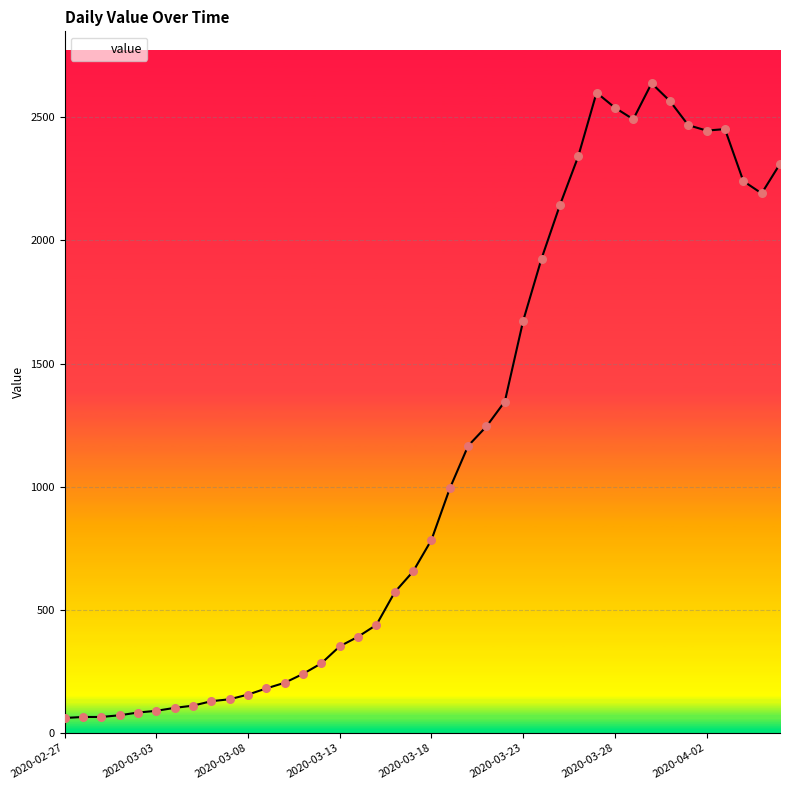

What is the change in value from 2020-03-28 to 12?

+102